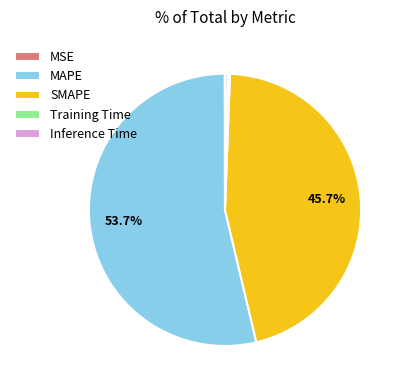

To the nearest percent, what is the difference between the largest and smallest slice percentages?

54%